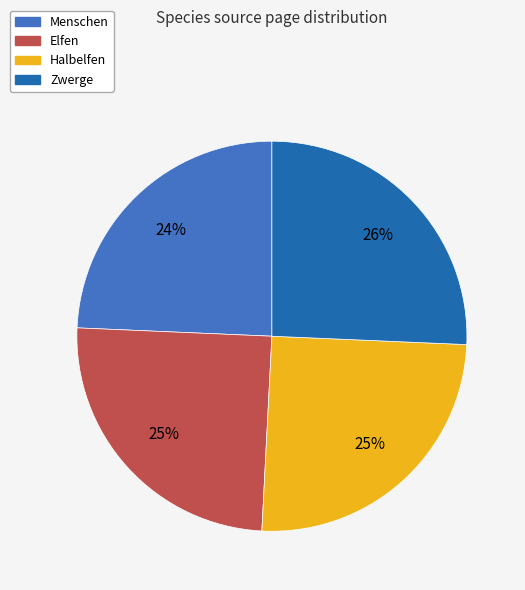

How many slices are in this pie chart?

4